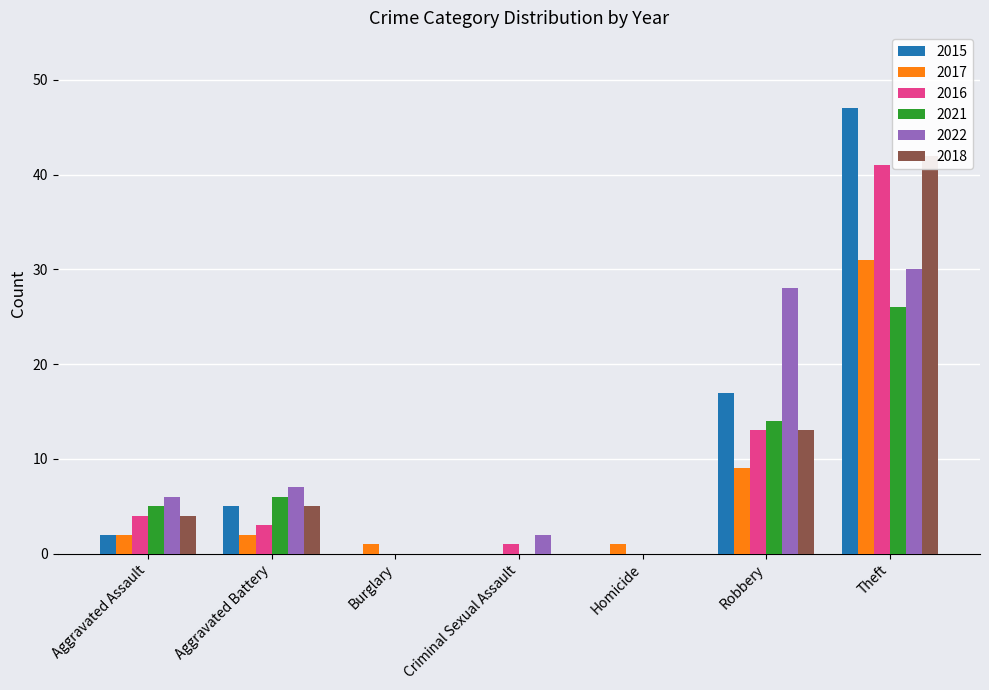

What is the sum of all 2022 values?

73